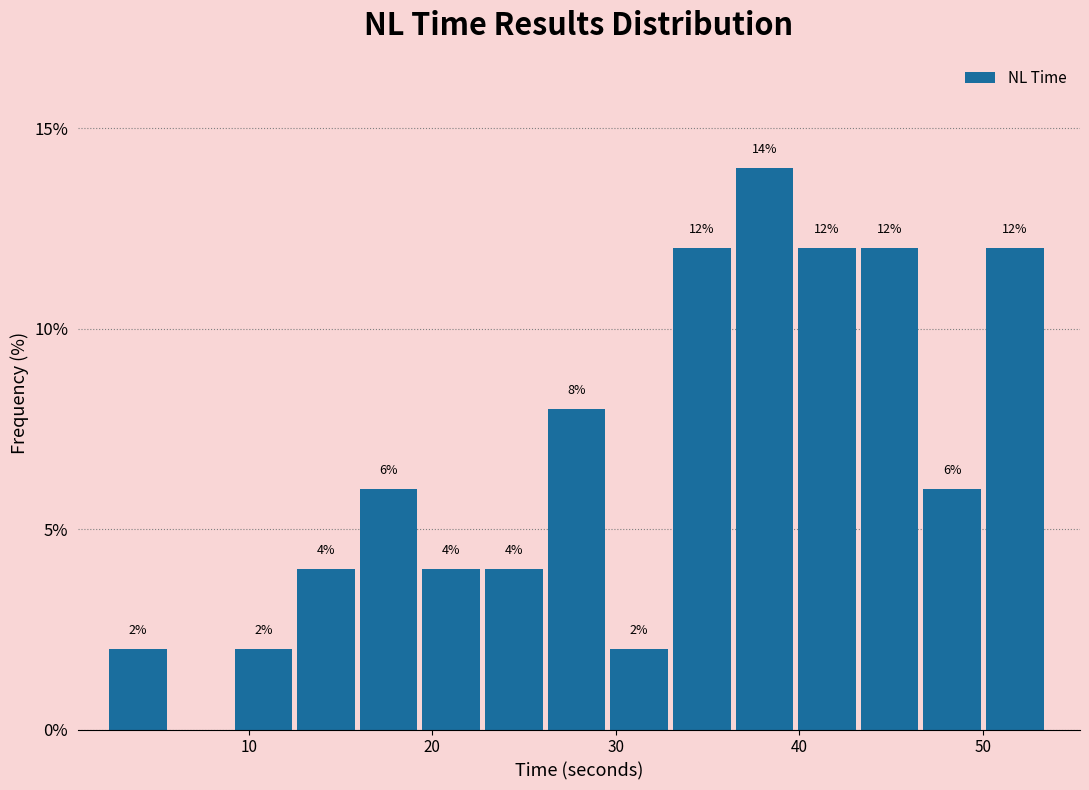

Around what value on the x-axis is the tallest bar? Give the approximate position of its centre, as read against the axis.

38